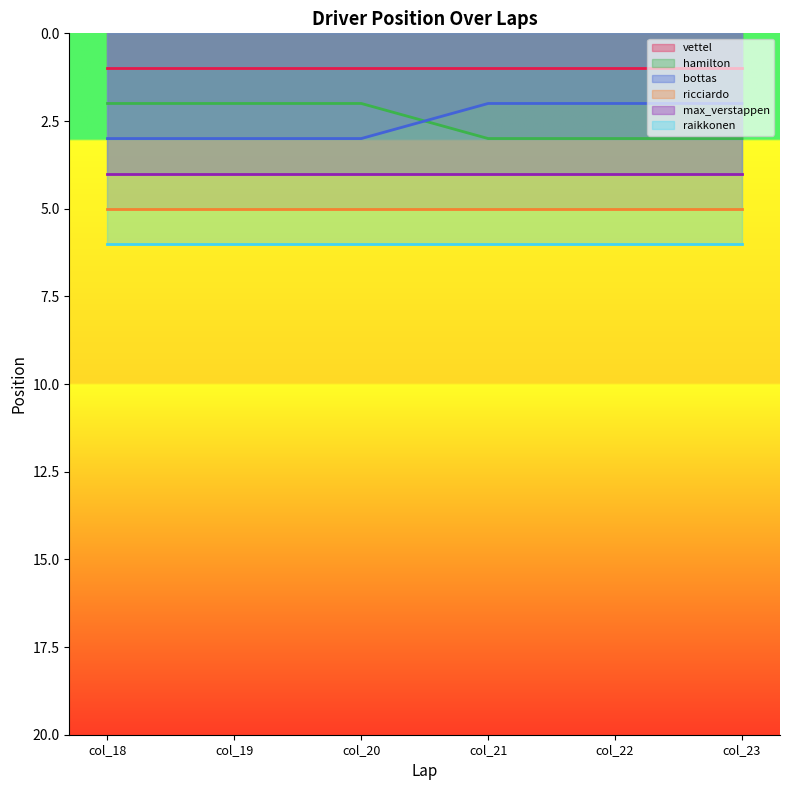

What is the difference between the maximum and minimum values in the bottas series?

1